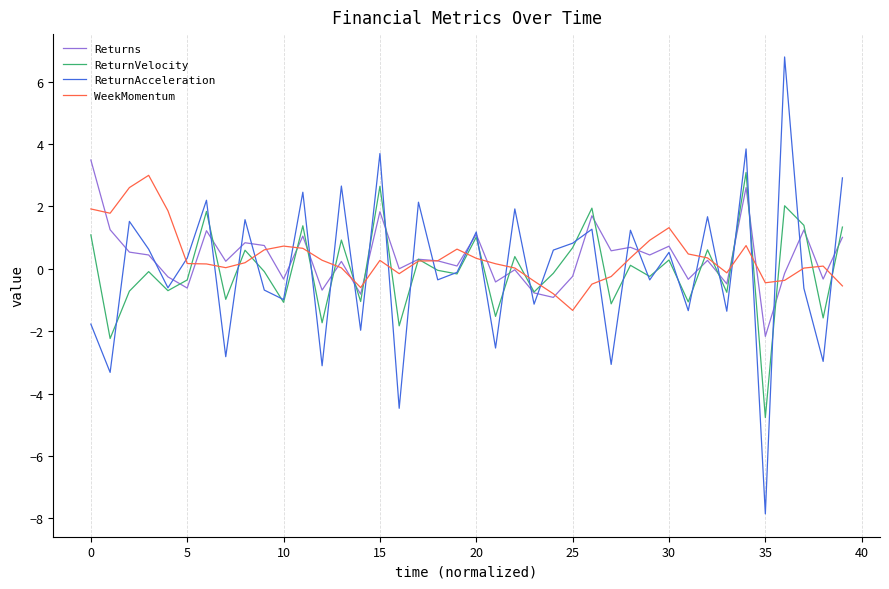

At how many categories does at least one series exceed 4?

1